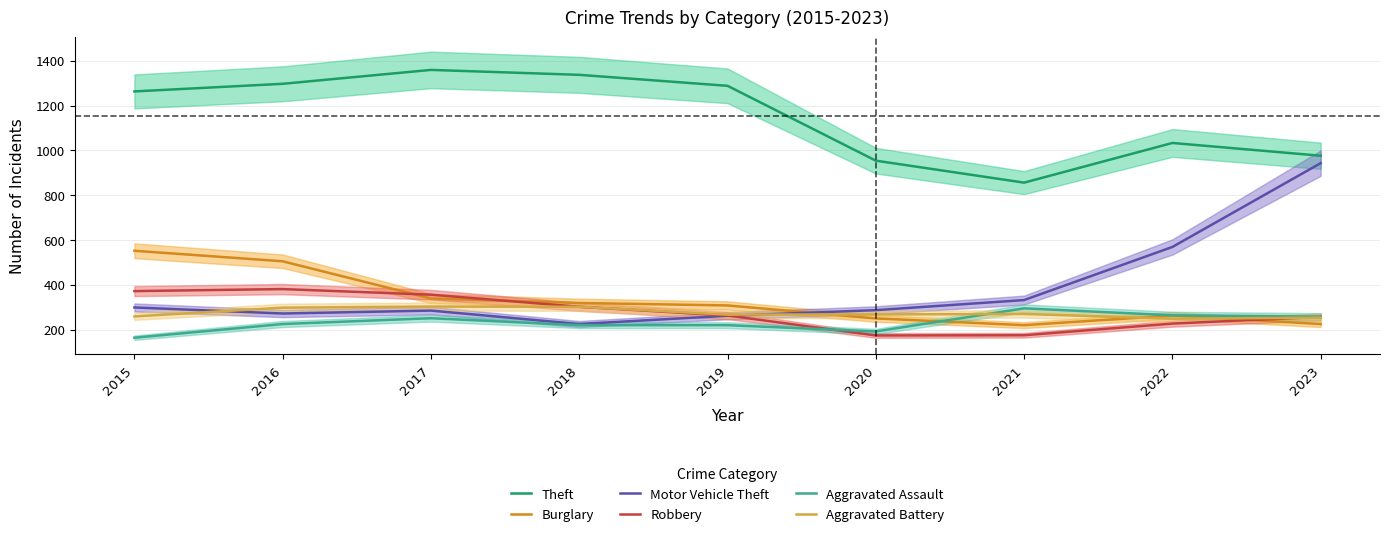

What are all the series names shown in the legend?

Theft, Burglary, Motor Vehicle Theft, Robbery, Aggravated Assault, Aggravated Battery